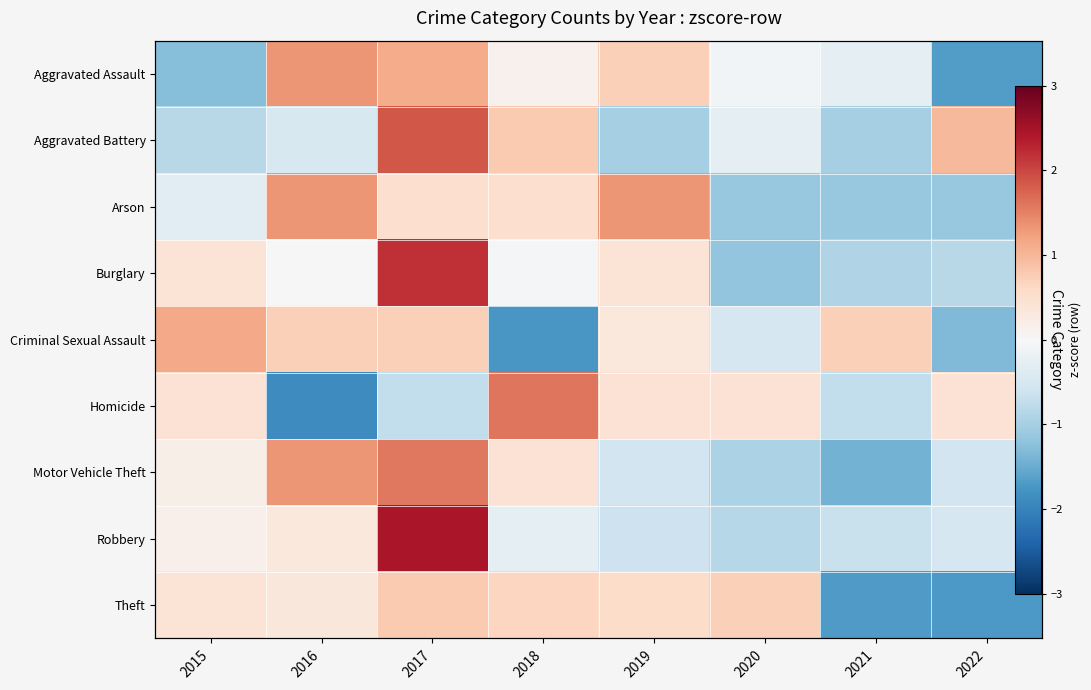

List the series in order of their peak value, highest first.

Robbery, Burglary, Aggravated Battery, Homicide, Motor Vehicle Theft, Arson, Aggravated Assault, Criminal Sexual Assault, Theft